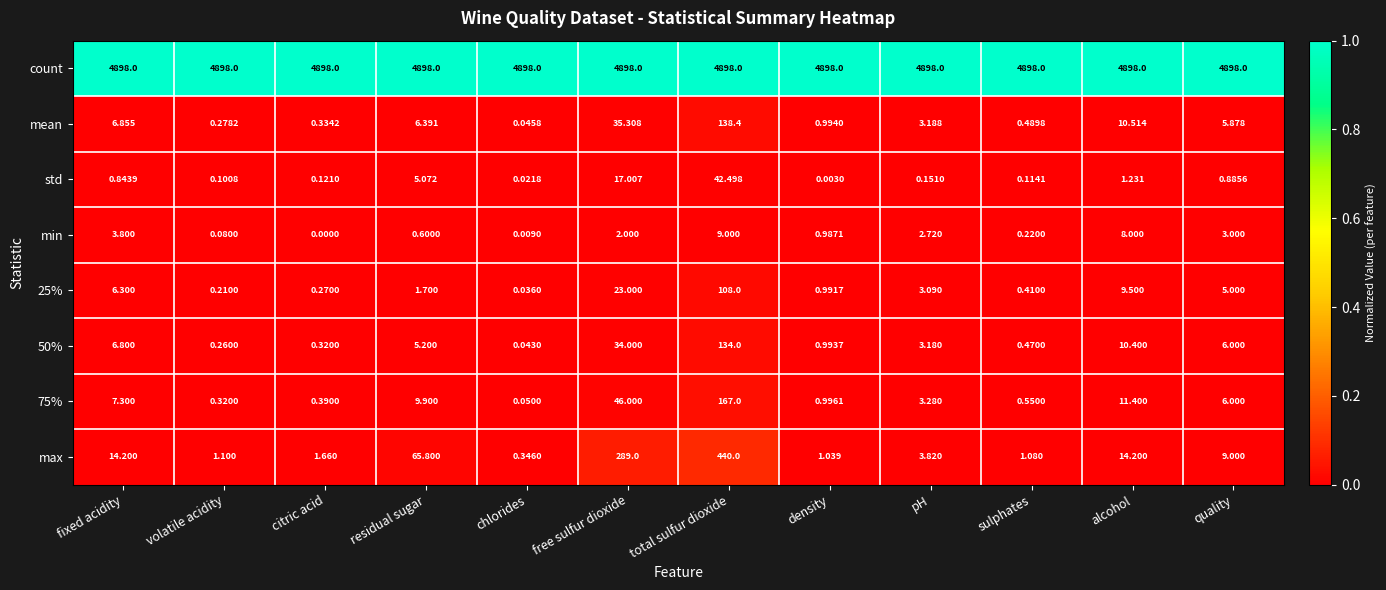

List the labels in order of mean value, largest first.

total sulfur dioxide, free sulfur dioxide, alcohol, fixed acidity, residual sugar, quality, pH, density, sulphates, citric acid, volatile acidity, chlorides